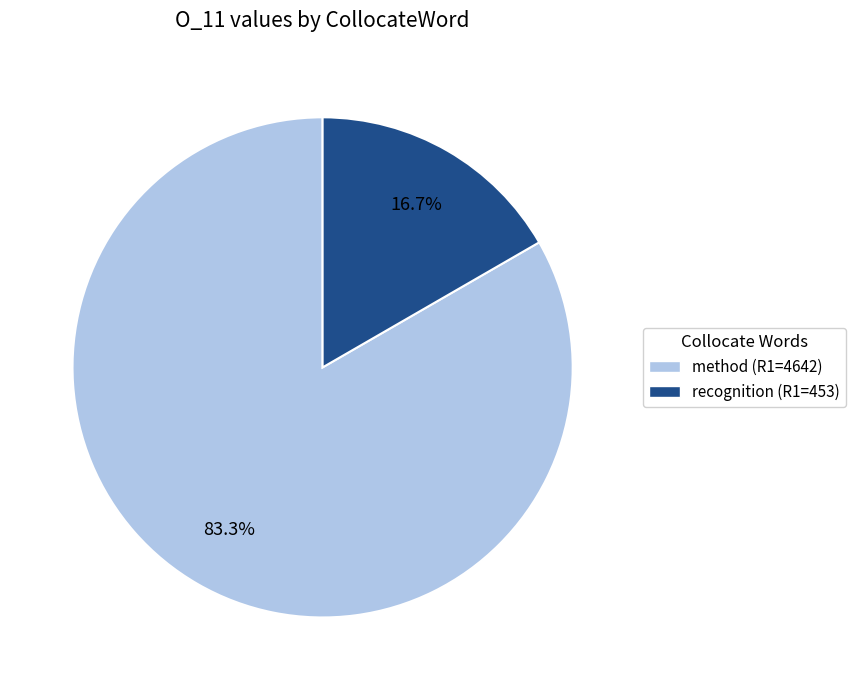

Does any single category account for the majority?

Yes